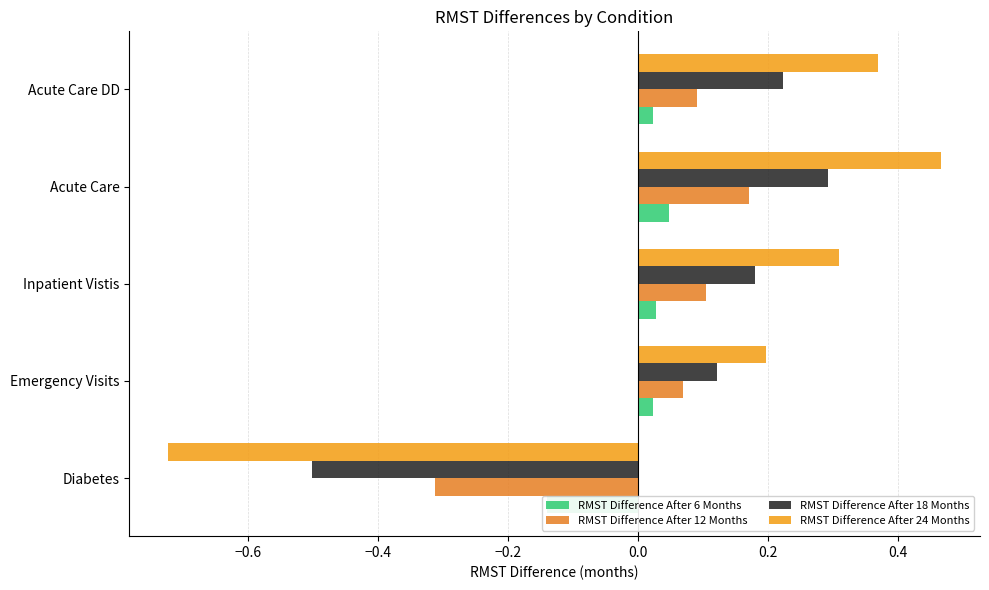

How many groups of bars are there?

5